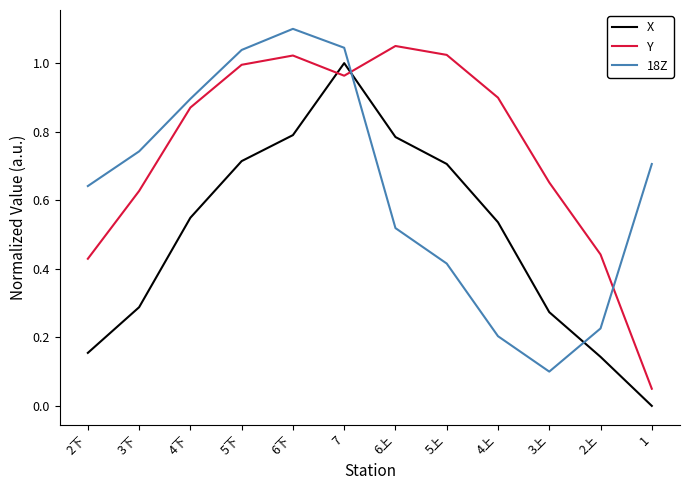

List the series in order of their overall mean, highest first.

Y, 18Z, X